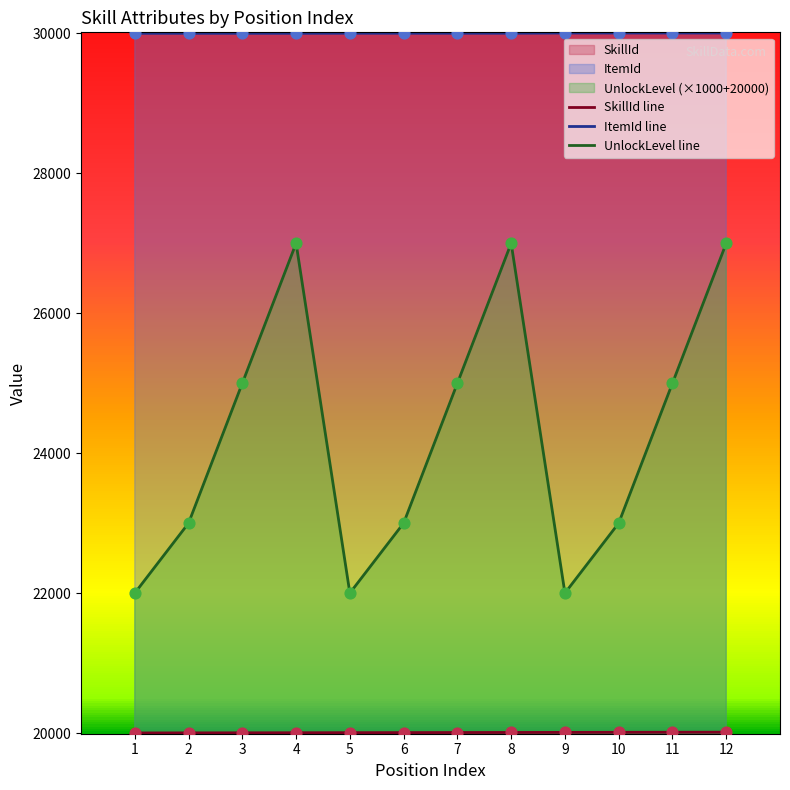

Which series contains the highest Y value?

ItemId line